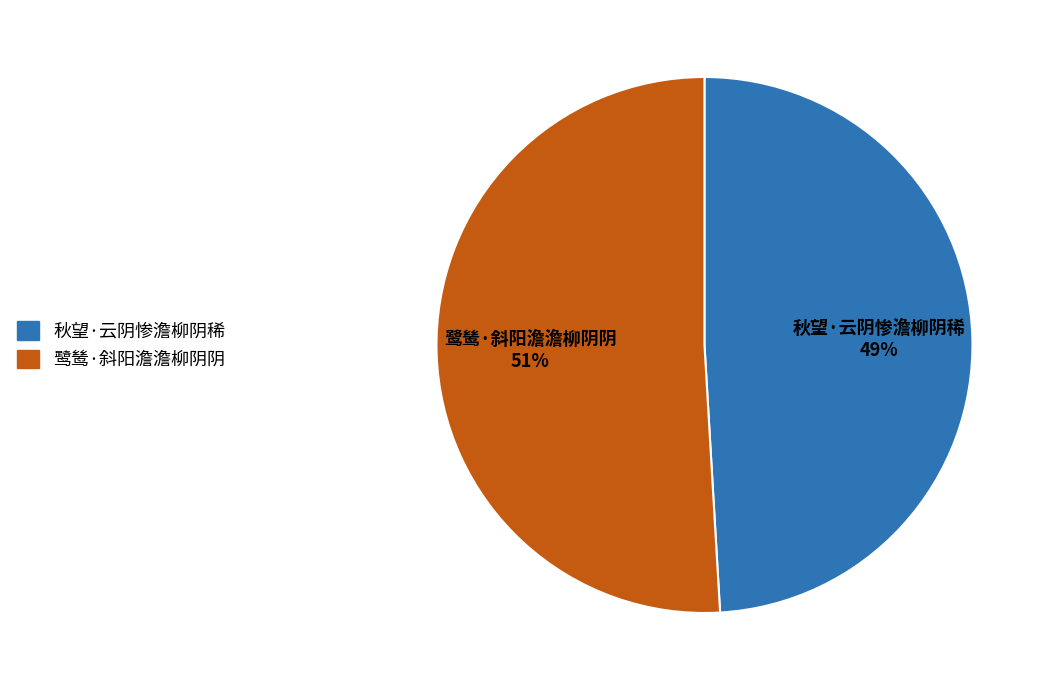

The 秋望·云阴惨澹柳阴稀 slice represents 49% of the pie. True or false?

True